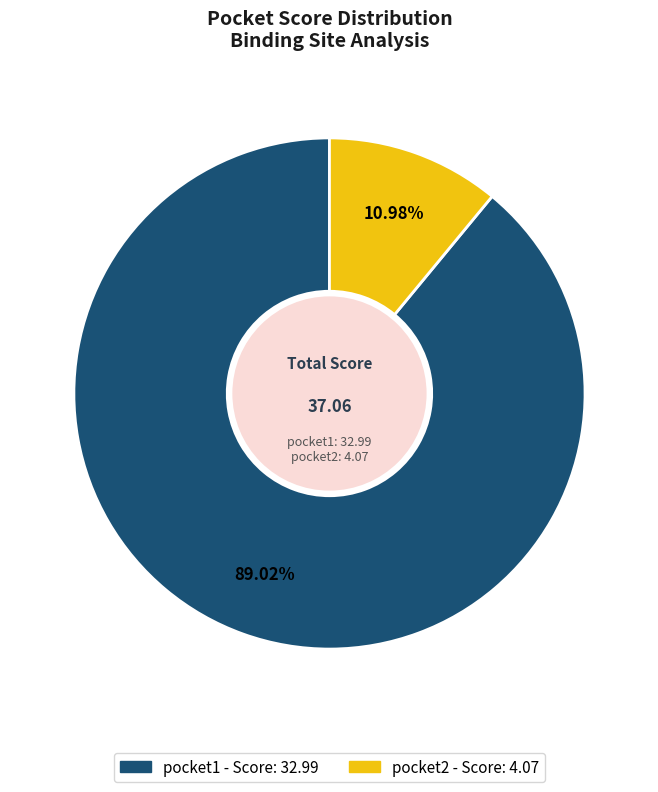

Combined, what portion of the pie is pocket1 and pocket2?

100.0%